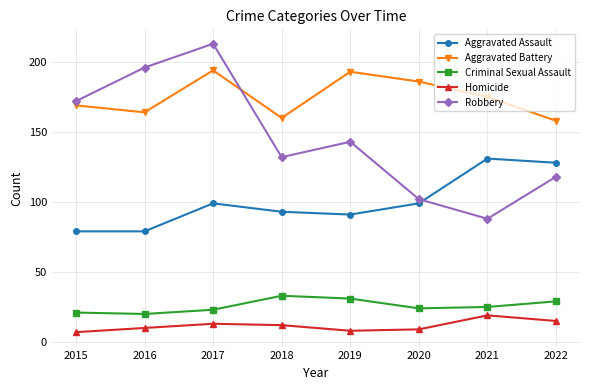

True or false: Homicide and Criminal Sexual Assault cross at least once.

False